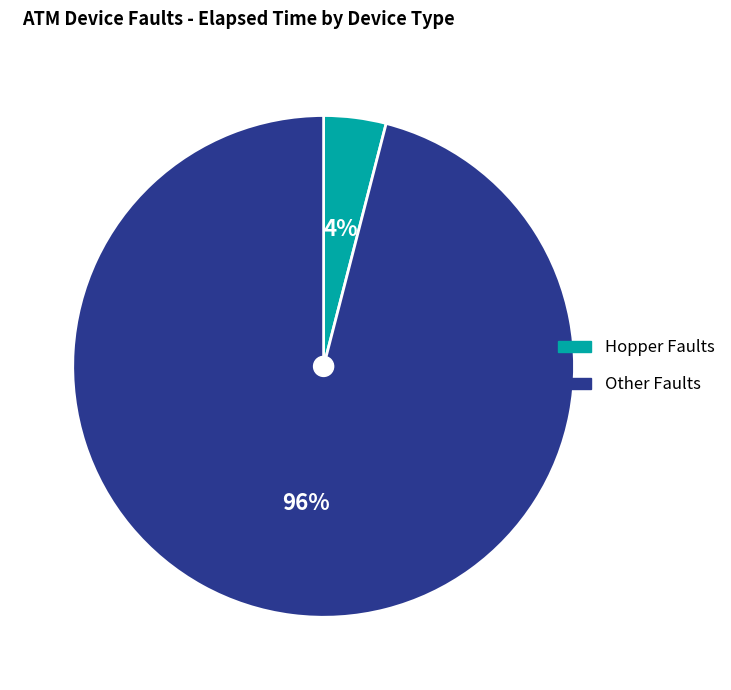

To the nearest percent, what is the difference between the largest and smallest slice percentages?

92%